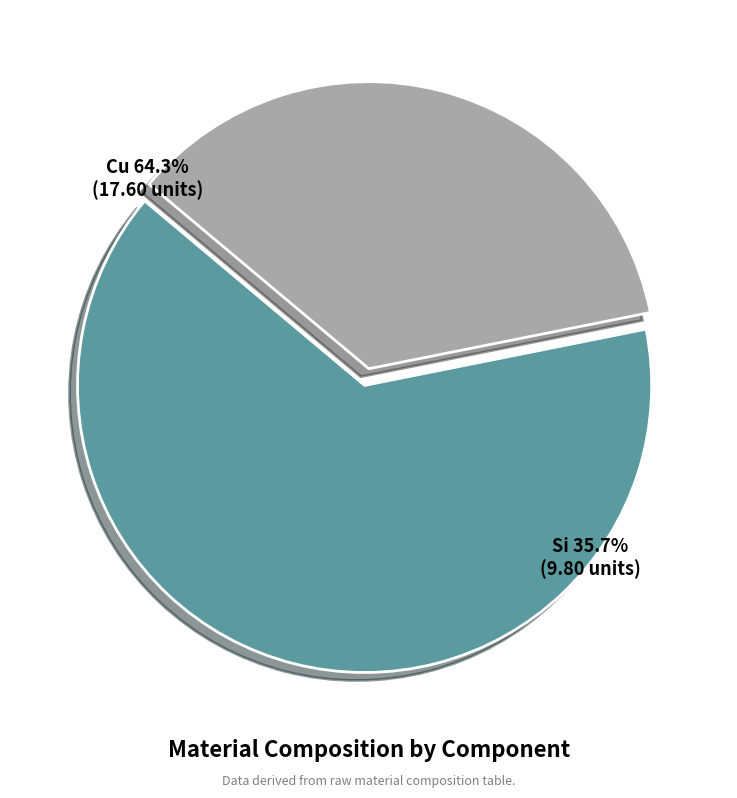

True or false: Si accounts for 91% of the total.

False